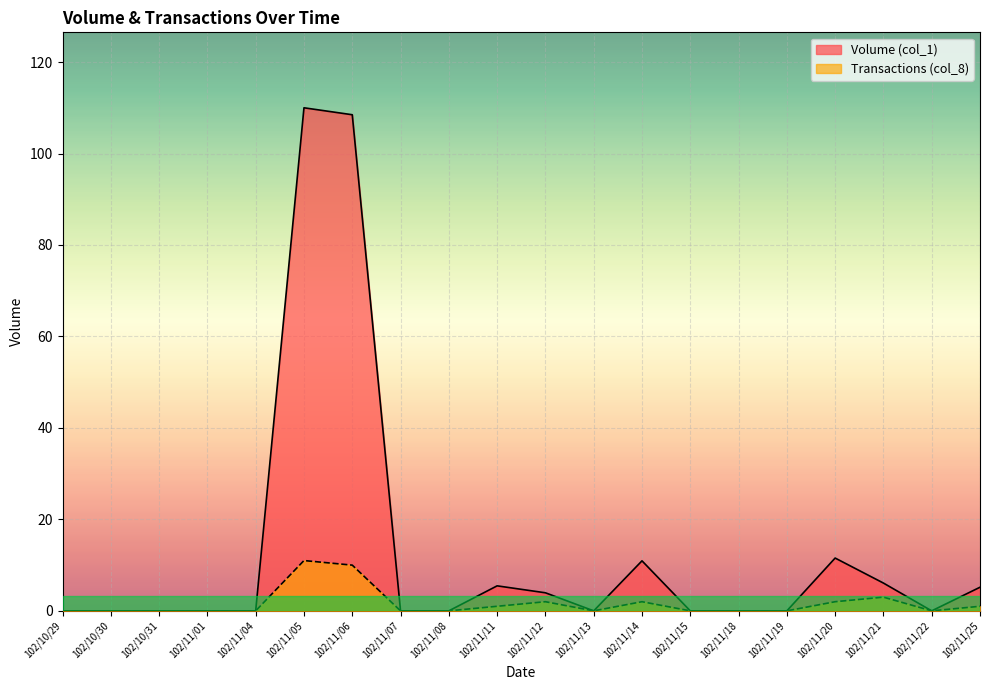

The Volume (col_1) series shows 37.2 at 102/10/29. True or false?

False